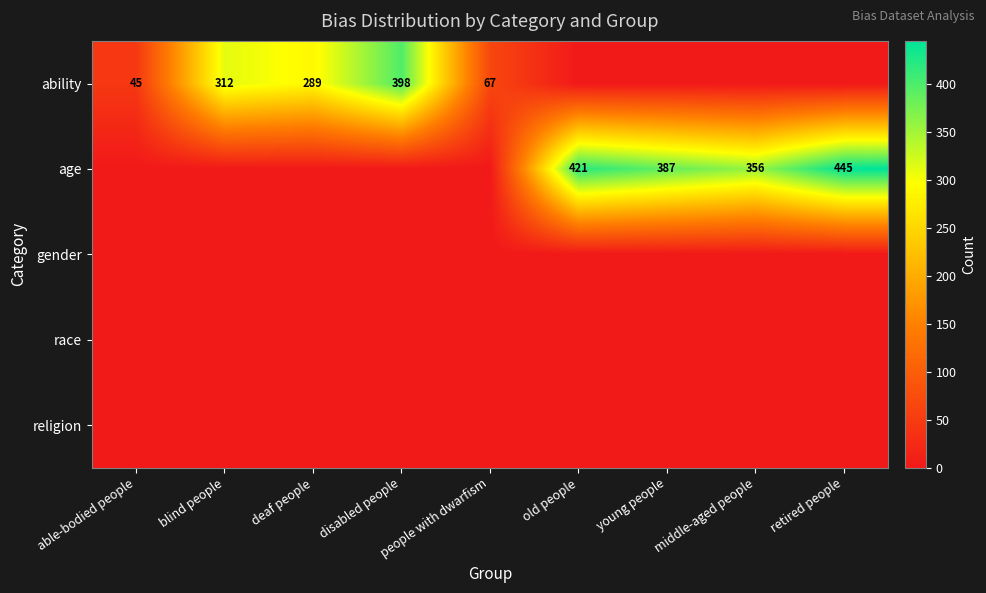

The age series shows 387 at young people. True or false?

True